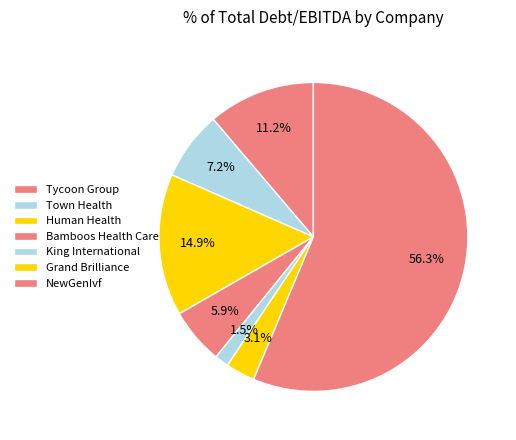

Which category has the biggest portion of the pie?

NewGenIvf